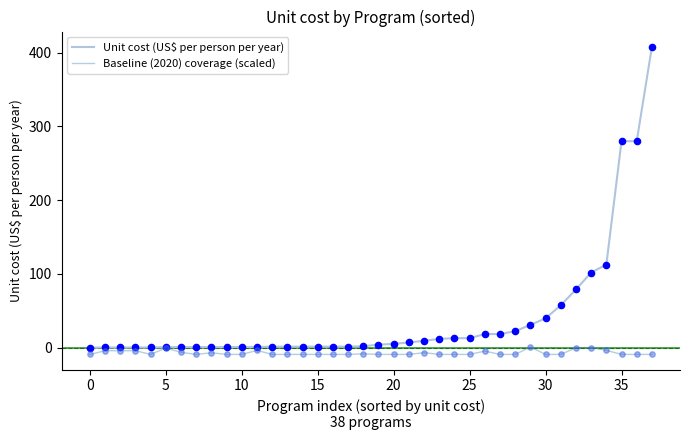

What is the maximum value shown in the chart?

407.8